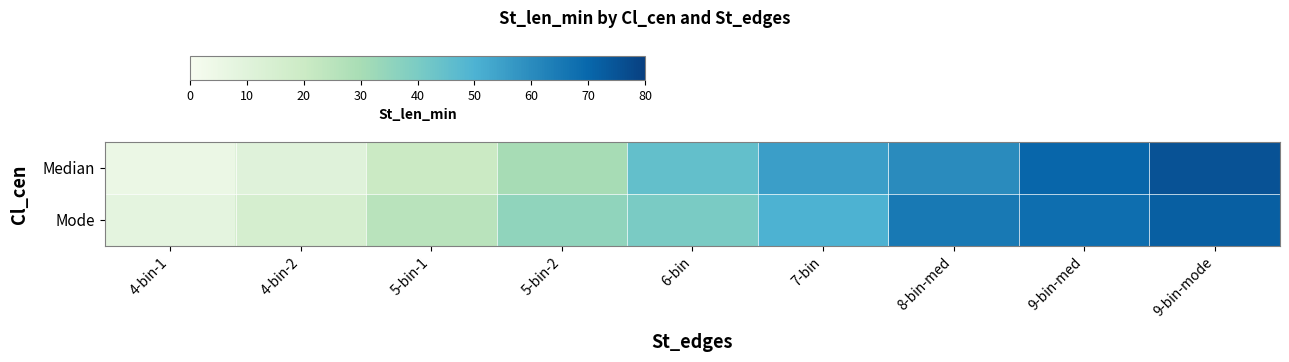

At which category does the chart reach its minimum across all series?

4-bin-1